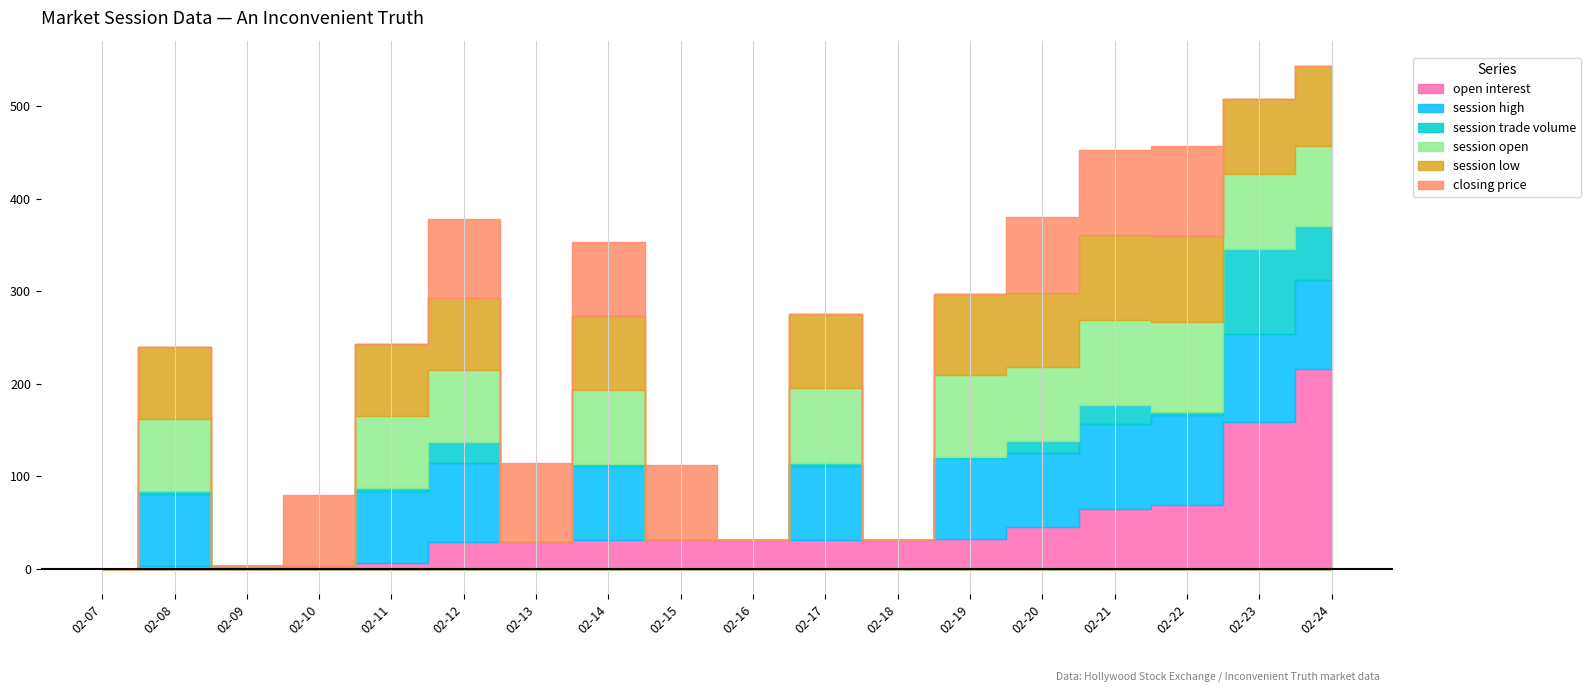

At which label is session high closest to 48?

2007-02-08